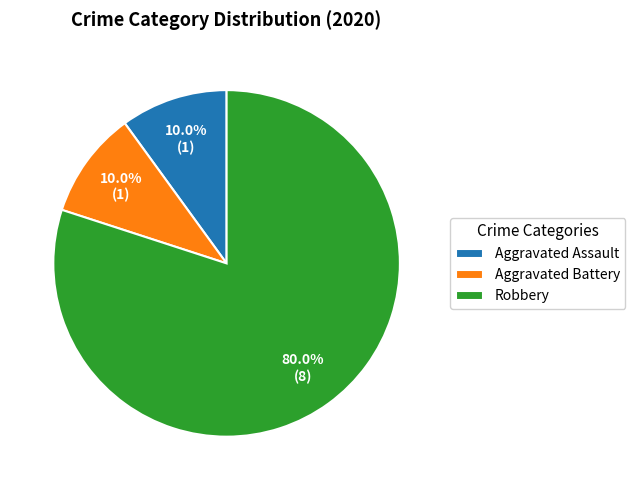

Is it true that Aggravated Battery is 2% of the pie?

False